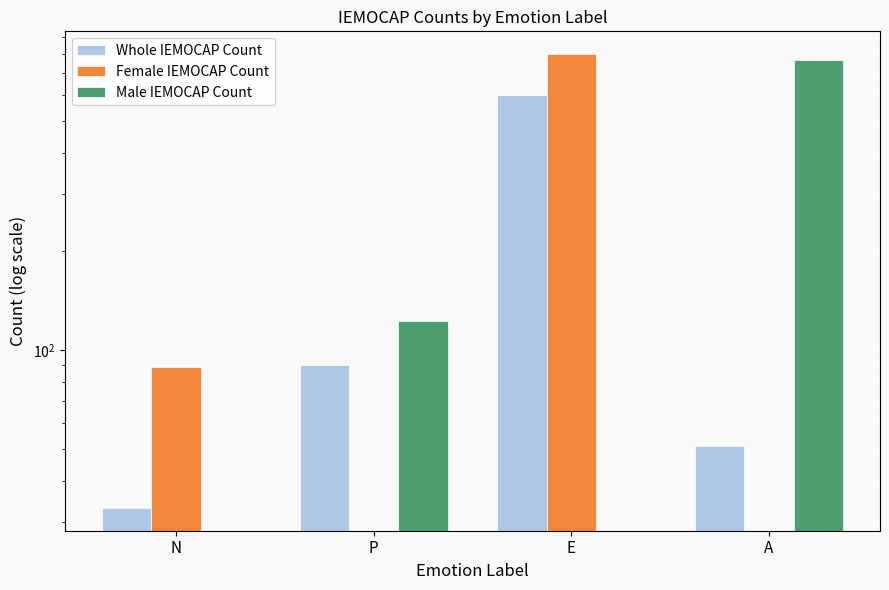

True or false: Whole IEMOCAP Count has a value of 26 at A.

False